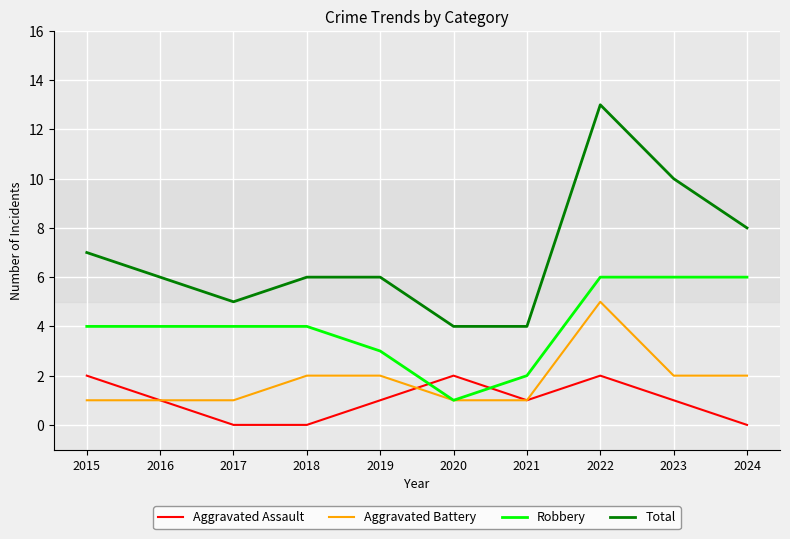

At which category is the sum across all series the highest?

2022